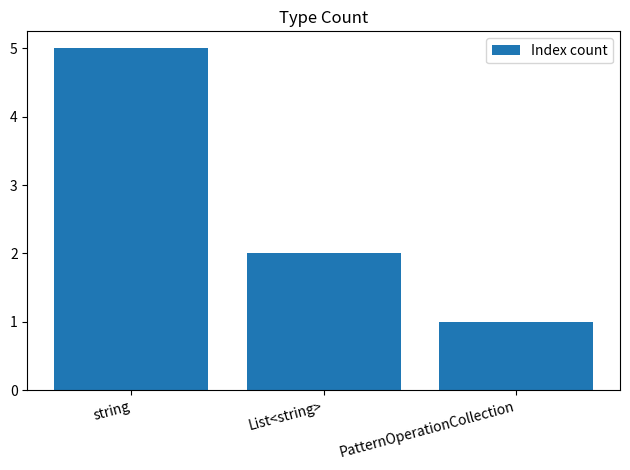

Reading right to left, extract all data points from this chart.

PatternOperationCollection=1	List<string>=2	string=5